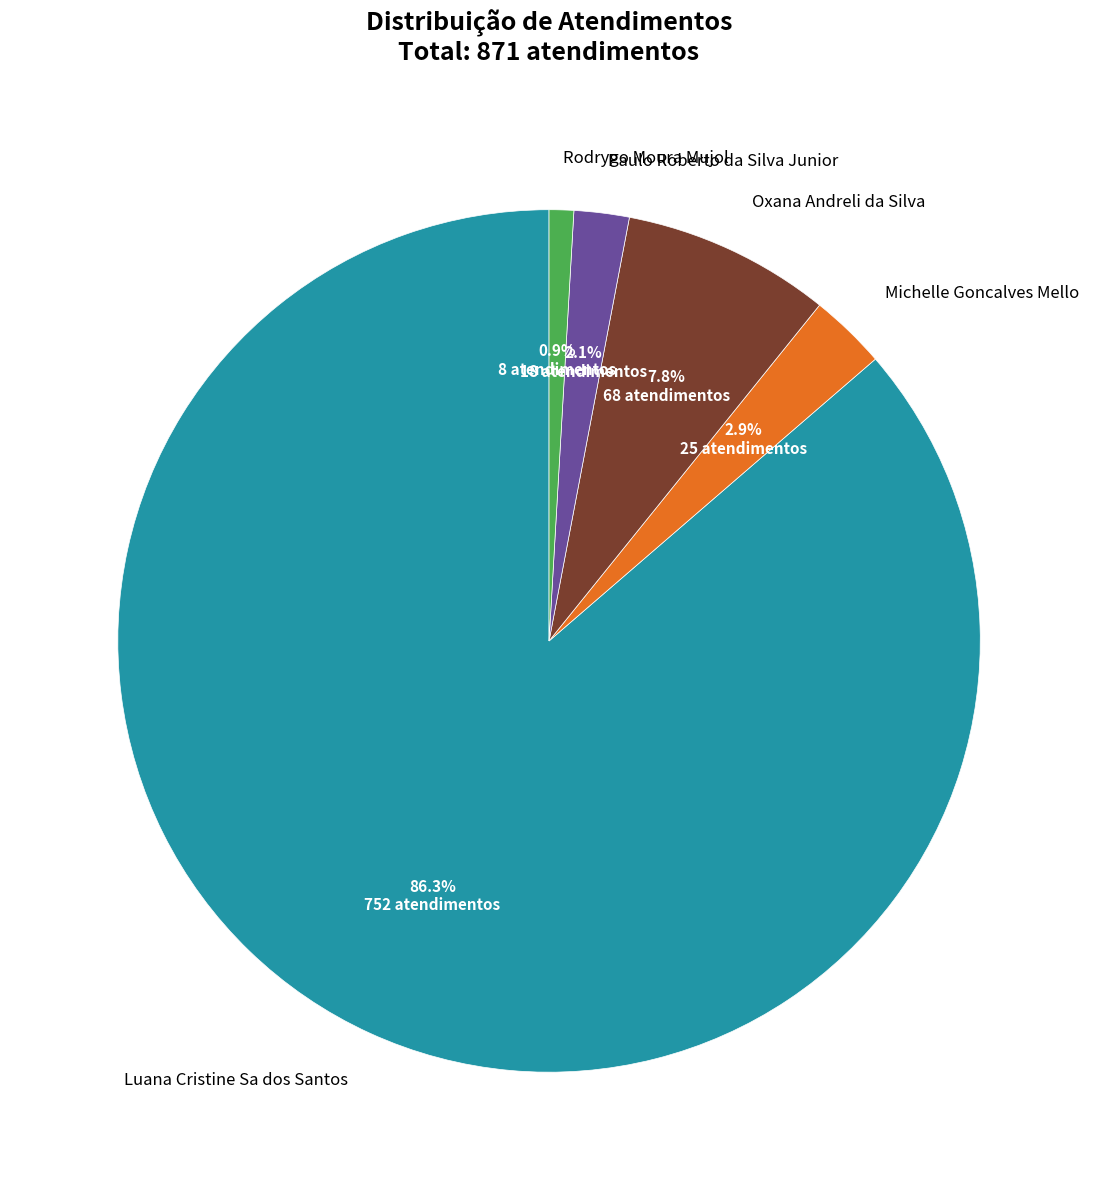

Which category accounts for the majority?

Luana Cristine Sa dos Santos